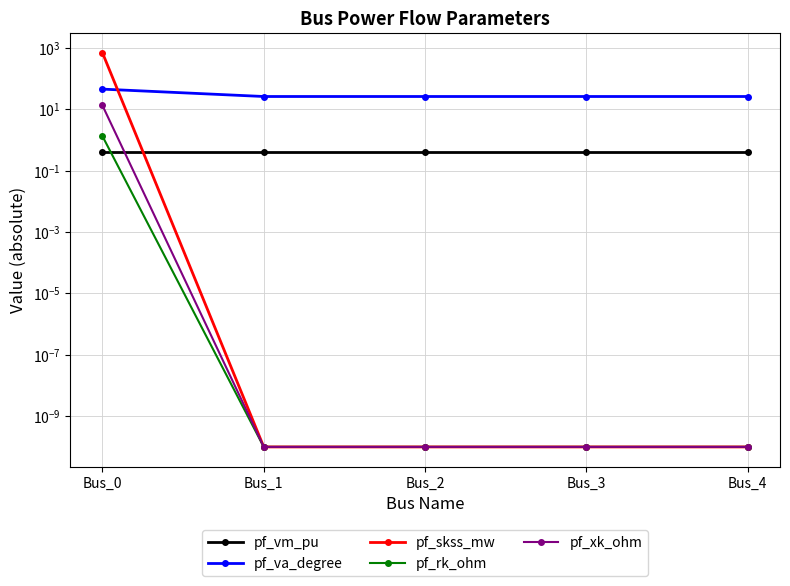

Reading left to right, list all the values displayed in this chart.

pf_vm_pu: Bus_0=0.4	Bus_1=0.4	Bus_2=0.4	Bus_3=0.4	Bus_4=0.4
pf_va_degree: Bus_0=45.0	Bus_1=25.9	Bus_2=25.9	Bus_3=25.9	Bus_4=25.9
pf_skss_mw: Bus_0=689.3	Bus_1=0.0	Bus_2=0.0	Bus_3=0.0	Bus_4=0.0
pf_rk_ohm: Bus_0=1.3	Bus_1=0.0	Bus_2=0.0	Bus_3=0.0	Bus_4=0.0
pf_xk_ohm: Bus_0=13.2	Bus_1=0.0	Bus_2=0.0	Bus_3=0.0	Bus_4=0.0